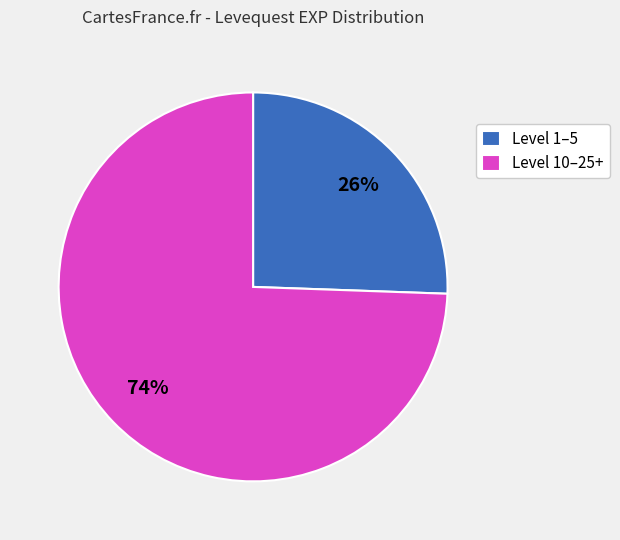

Which category has the smallest portion of the pie?

Level 1–5